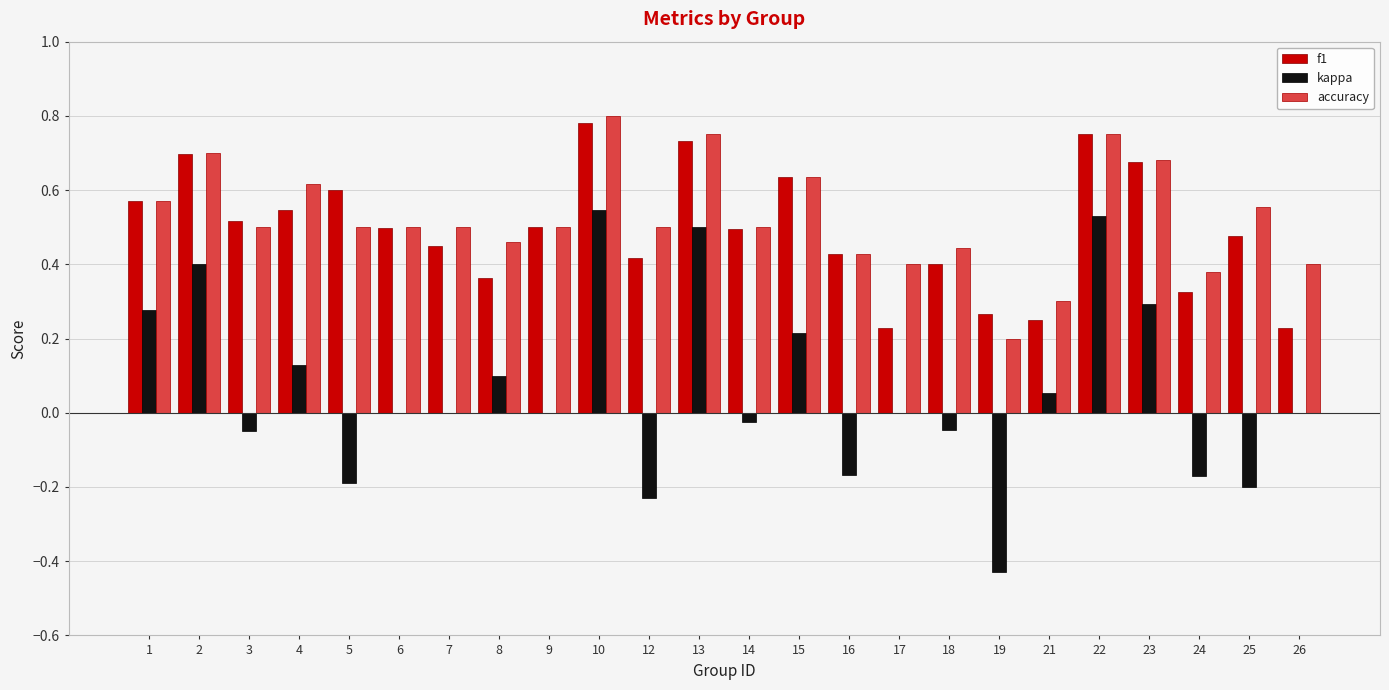

What is the sum of the accuracy values at 25 and 2?

1.3